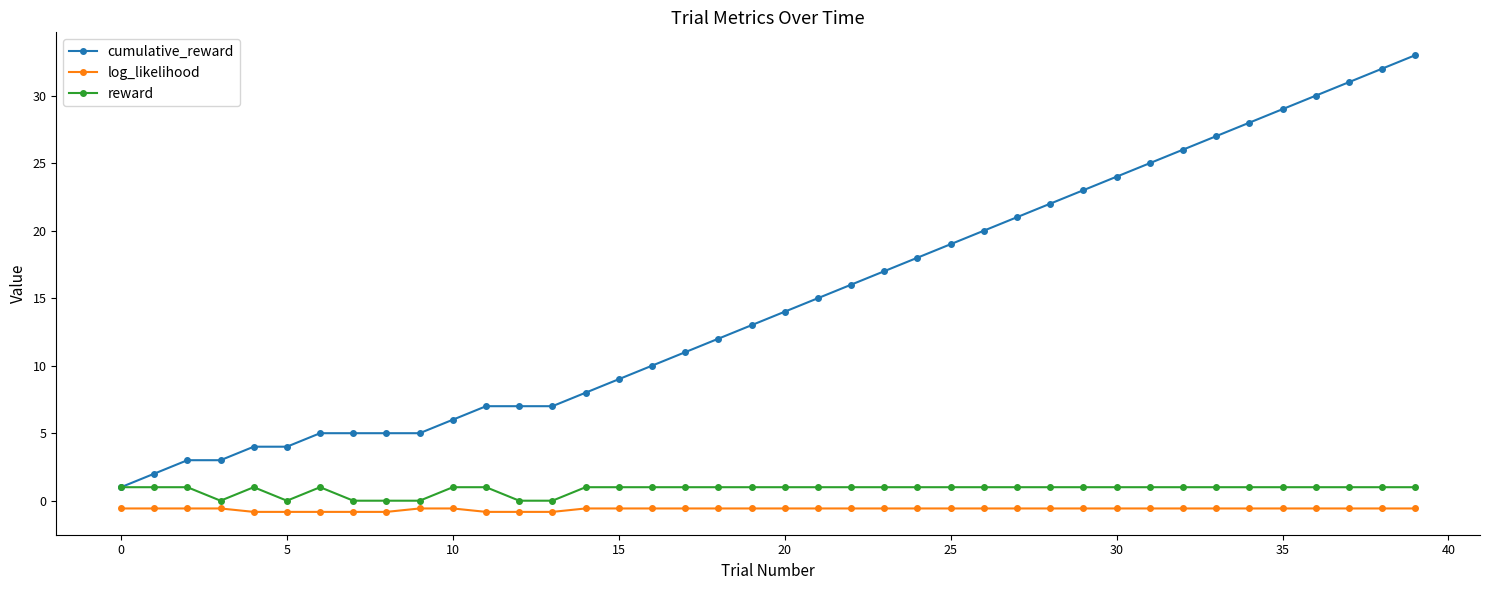

How many data points does each series have?

40